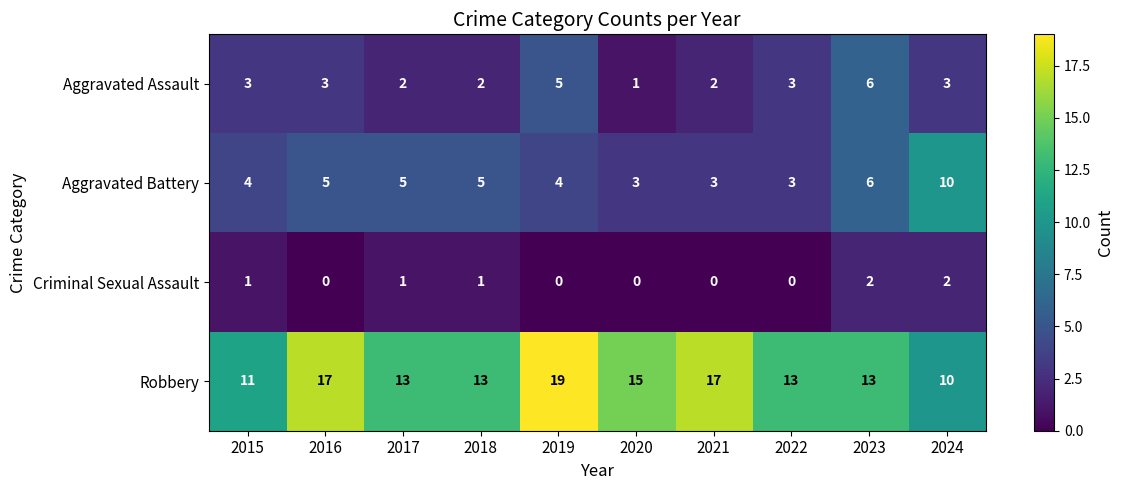

What is the difference between the second highest and minimum values in the Aggravated Battery series?

3